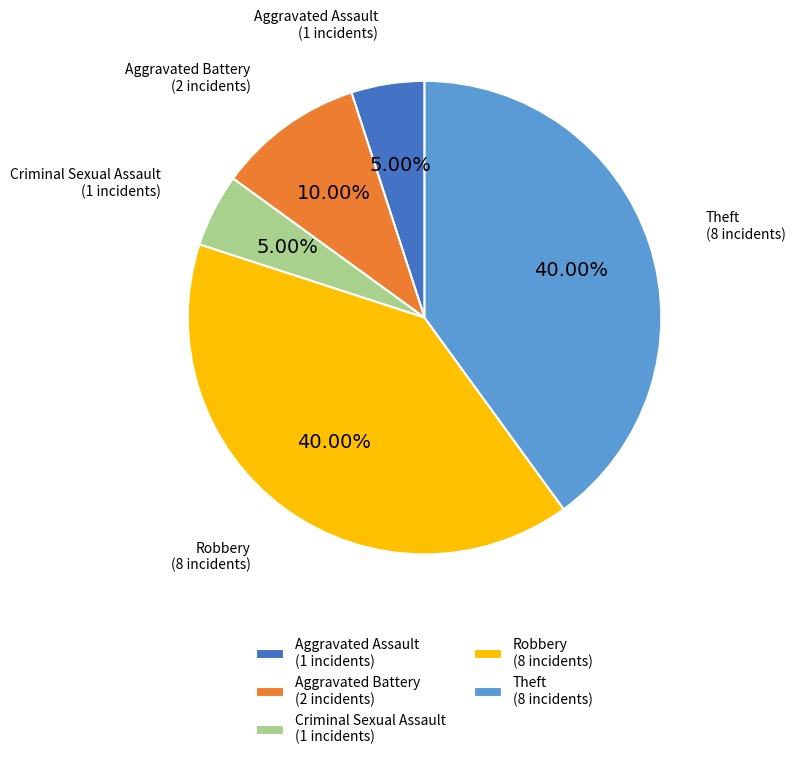

To the nearest percent, what is the difference between the largest and smallest slice percentages?

35%